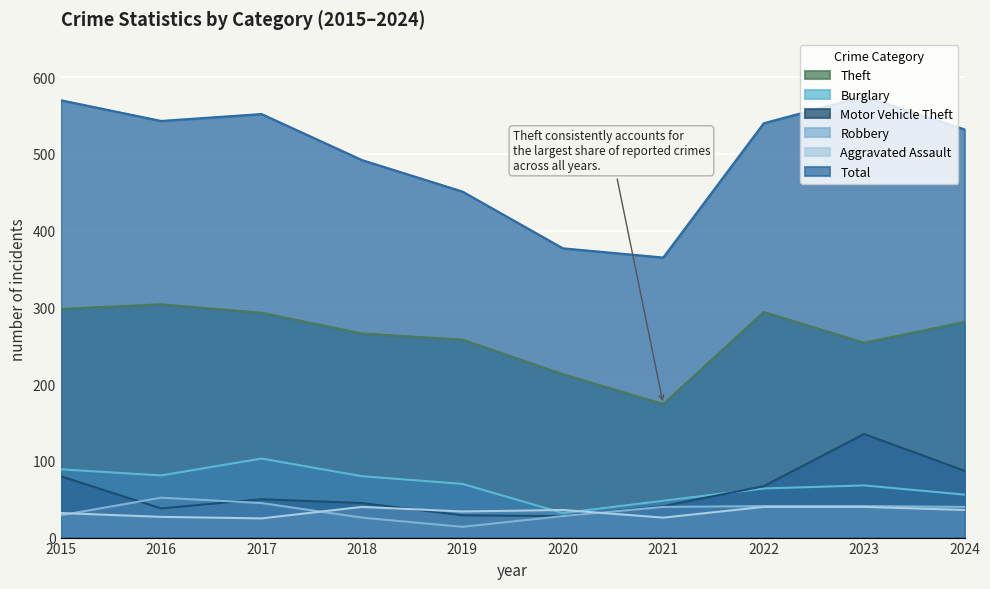

How many series are shown in this chart?

6